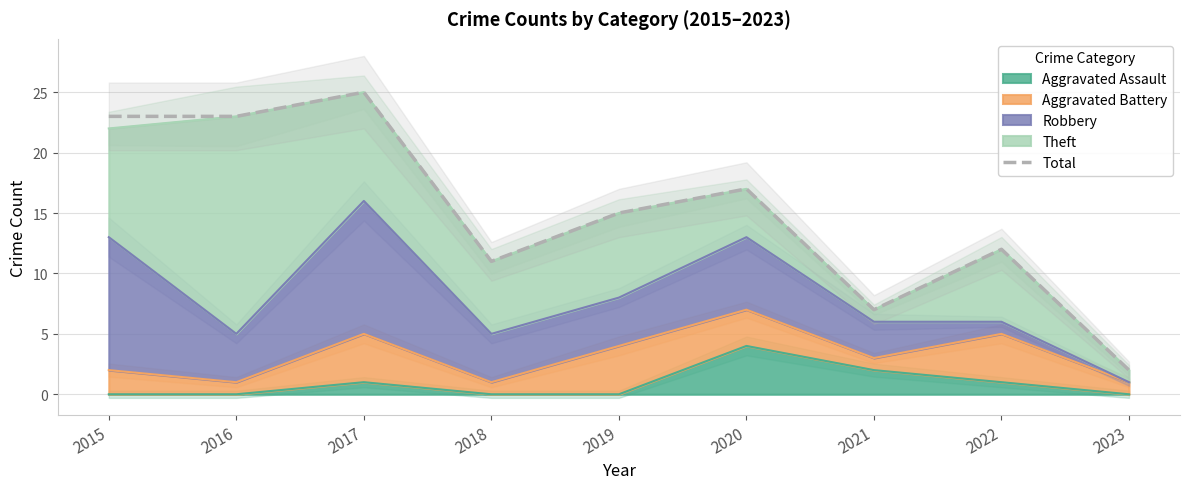

At which label is the value closest to 13?

2022